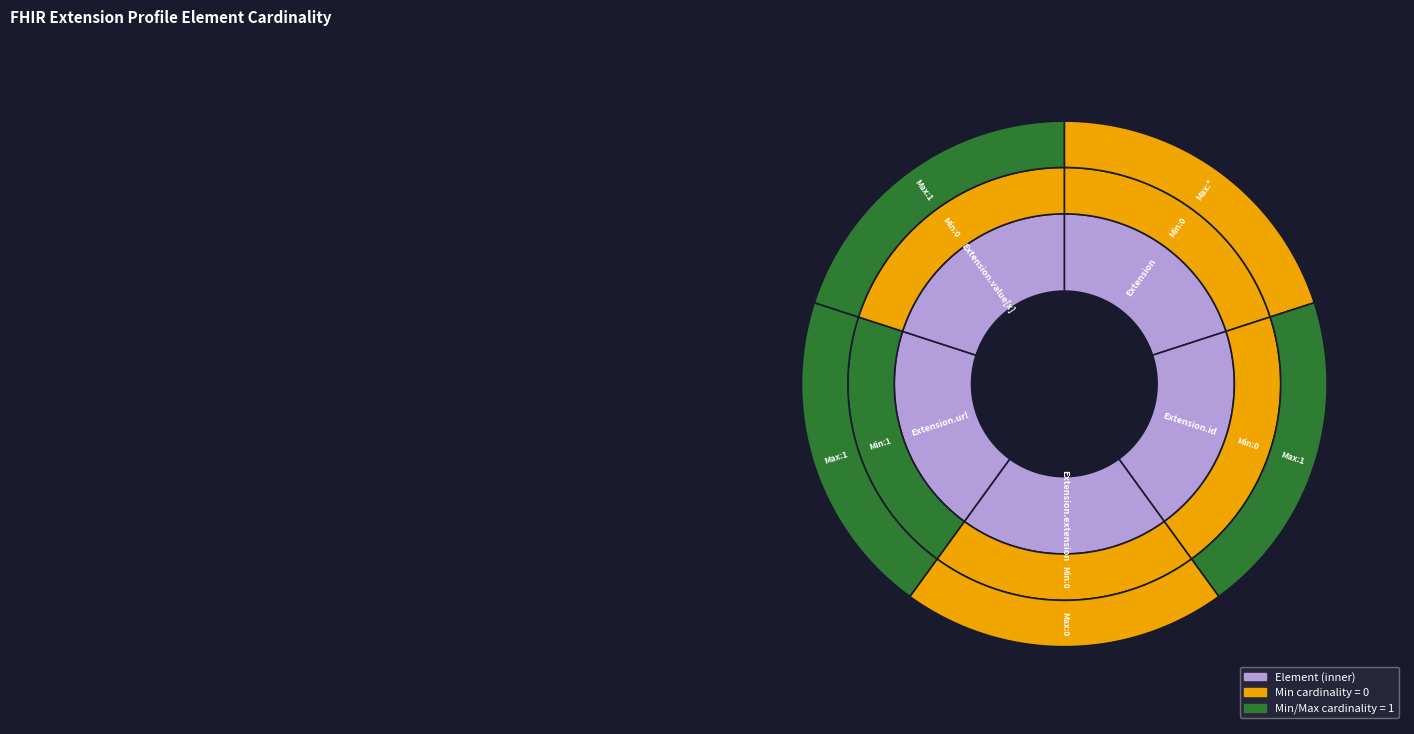

What is the change in value from Extension to Extension.url?

+1